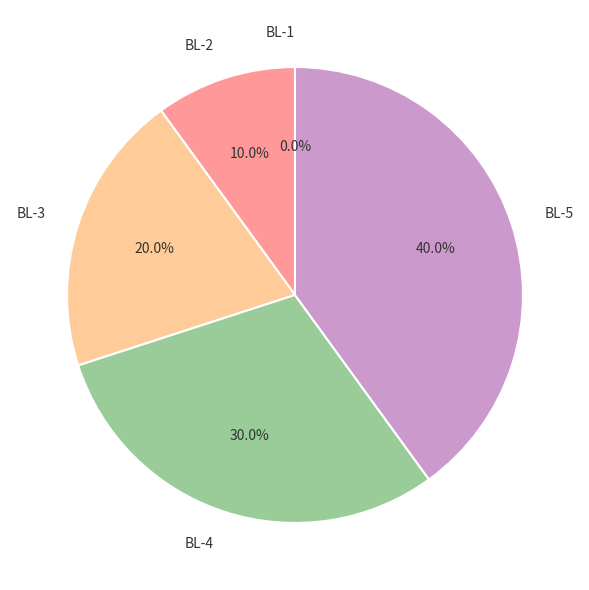

Is BL-3 the majority of the pie?

No